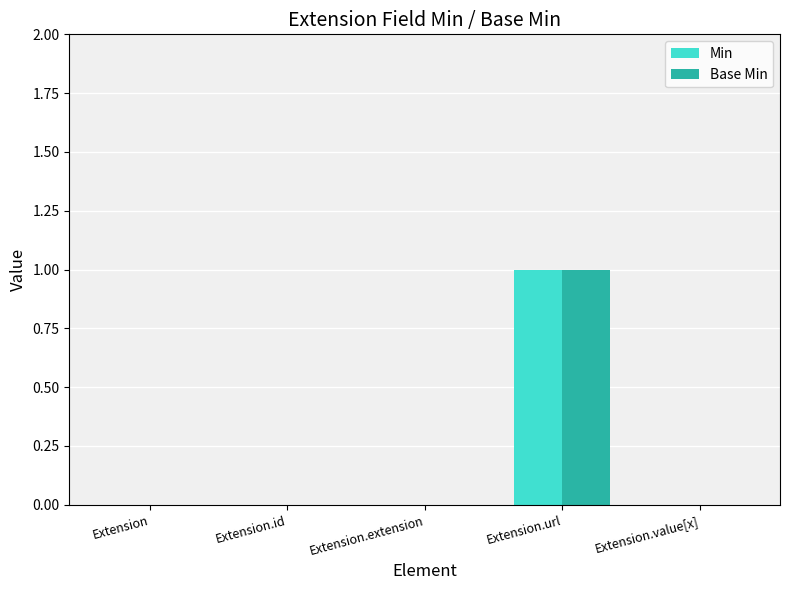

Is the value of Min at Extension.extension greater than the value of Base Min at Extension.url?

No